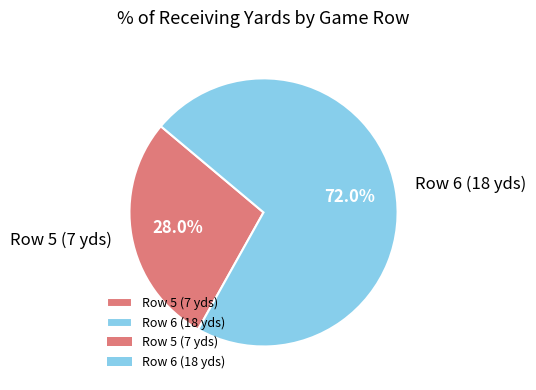

Rank the categories by value from lowest to highest.

Row 5 (7 yds), Row 6 (18 yds)